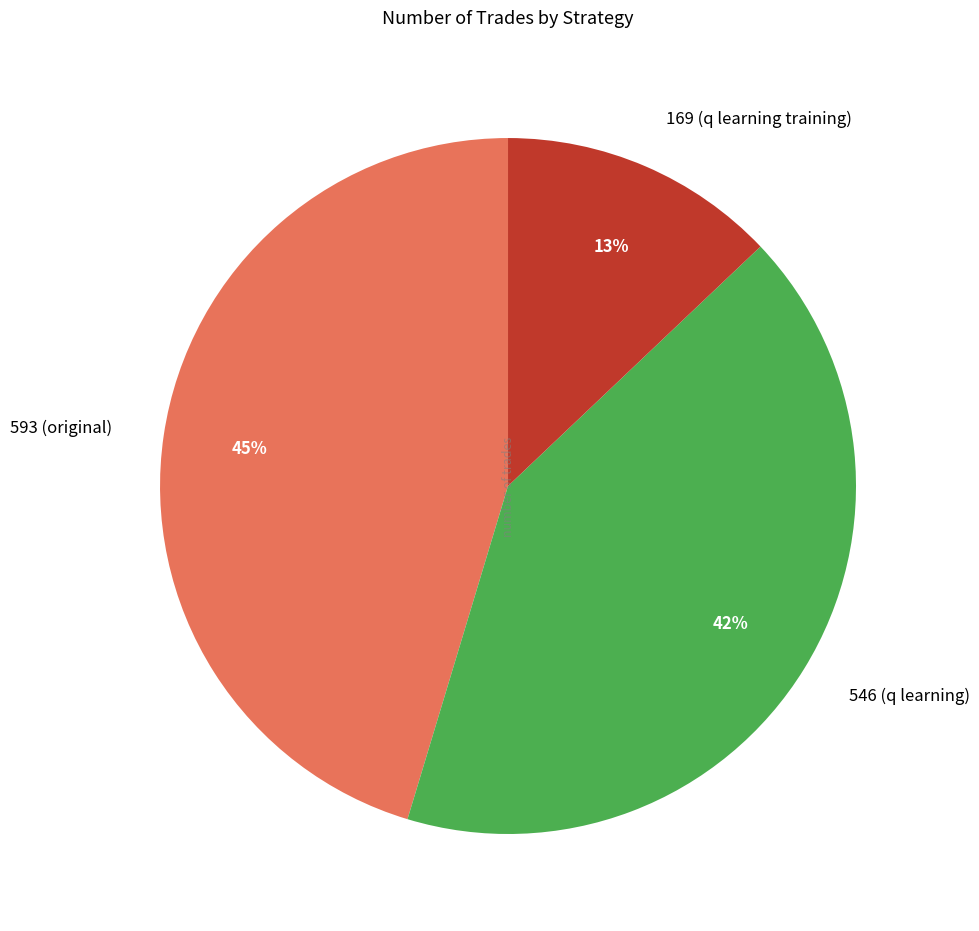

Is there any slice that represents more than half of the pie?

No